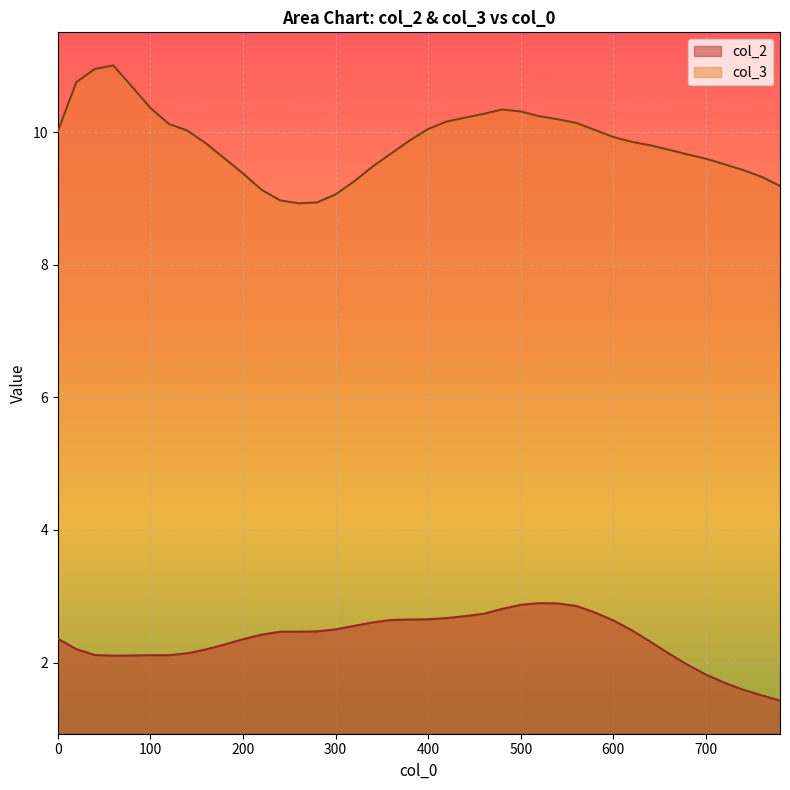

What is the value of the col_3 point at the 11th from the left?

9.4